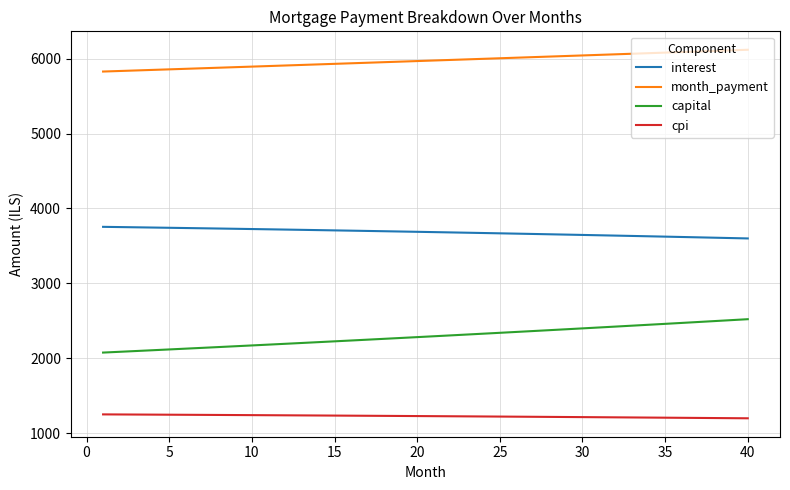

List the series in order of their peak value, lowest first.

cpi, capital, interest, month_payment